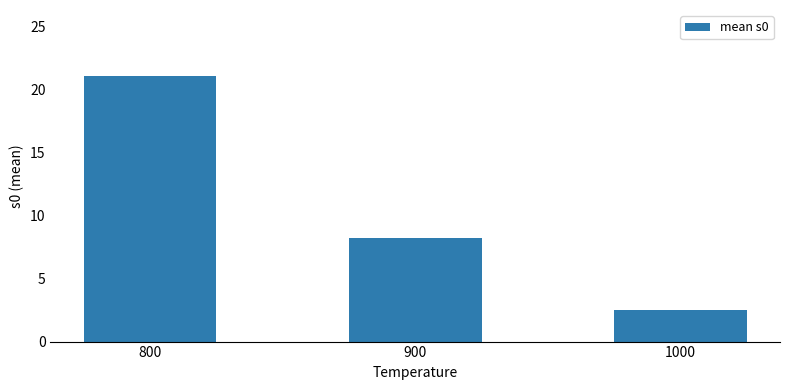

What is the greatest value displayed?

21.0